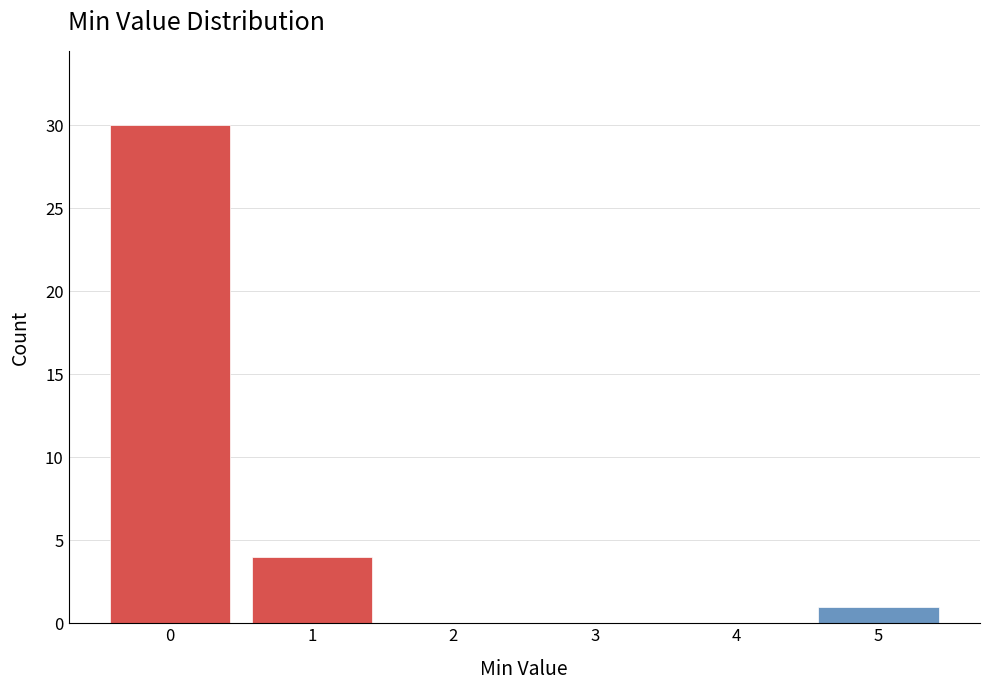

Reading right to left, what are all the values shown in this chart?

5=1	4=0	3=0	2=0	1=4	0=30